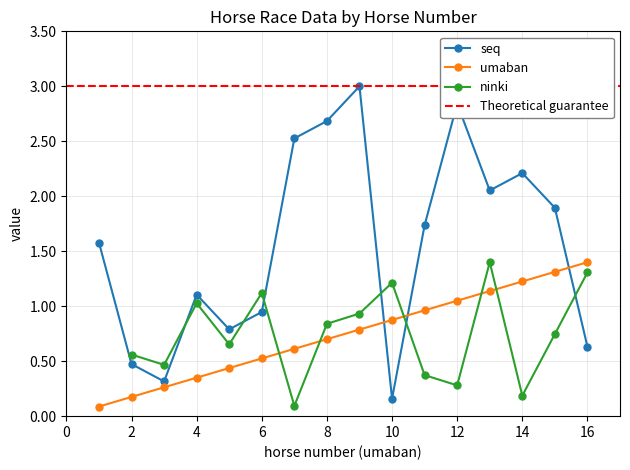

Which series has the largest range (max minus min)?

seq